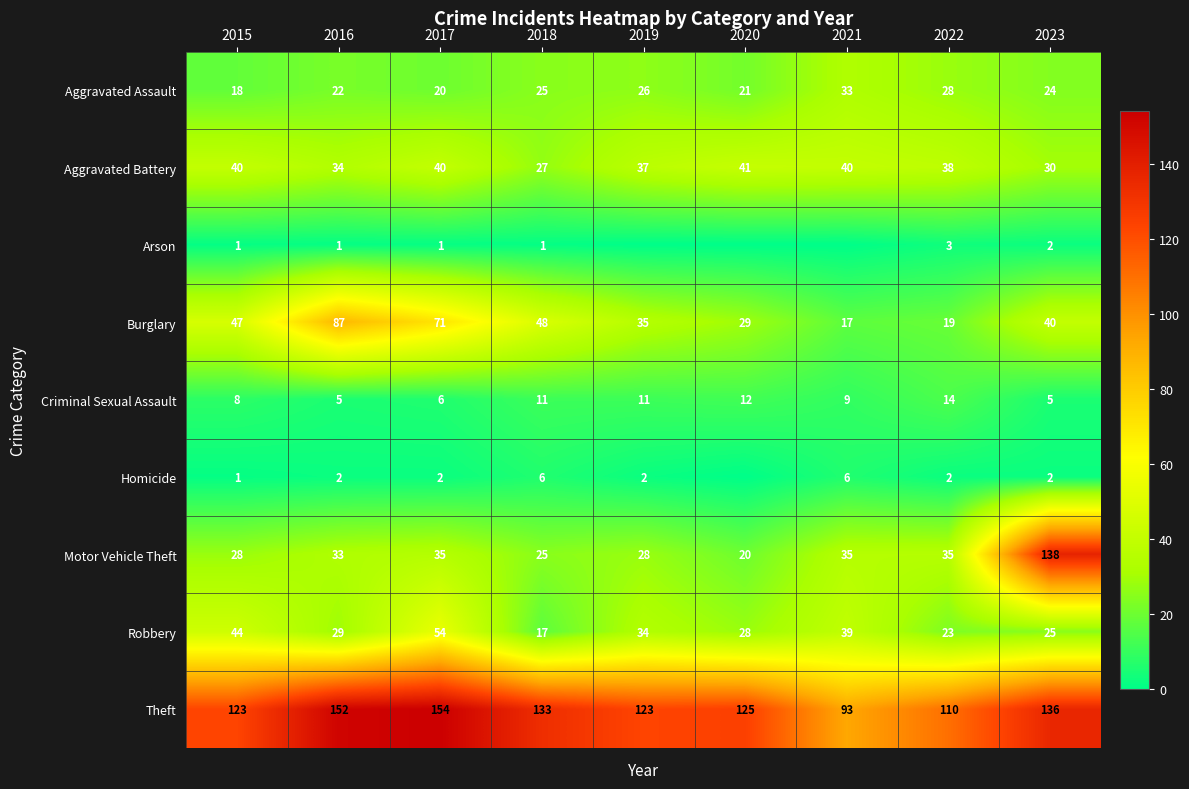

Which series has the largest total across all categories?

Theft